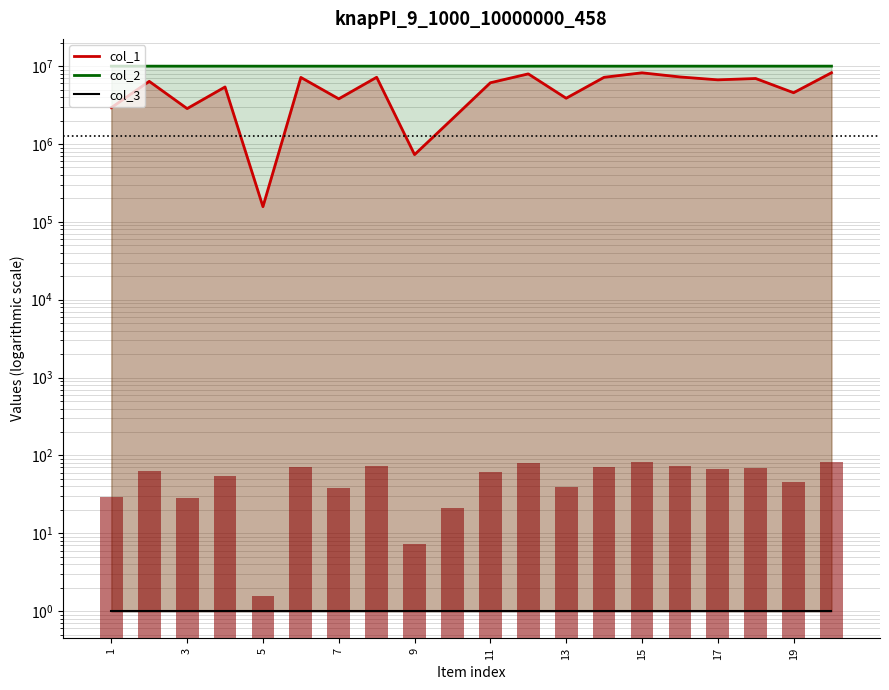

What is the minimum value for col_2?

10000586